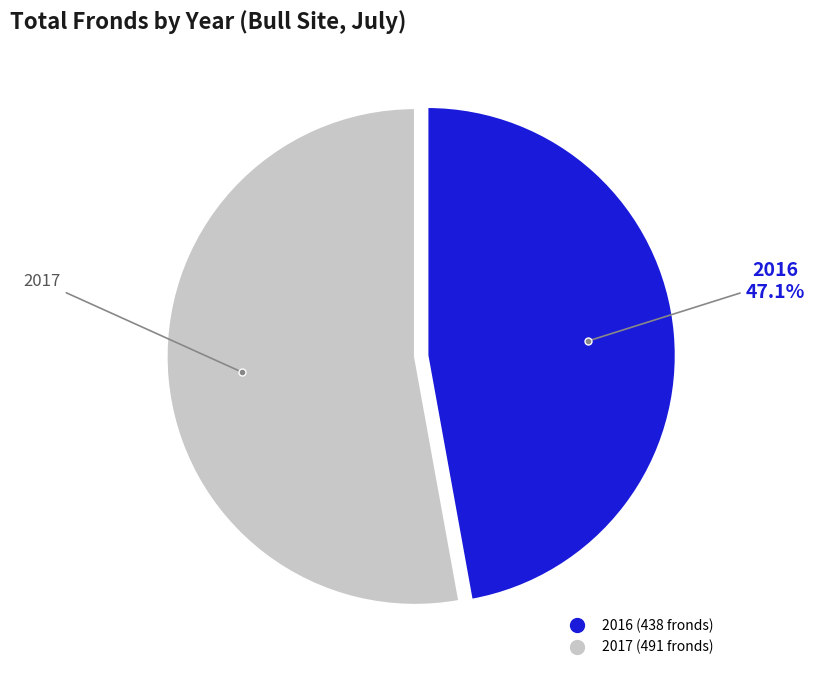

What percentage is the 2017 slice, to the nearest percent?

53%